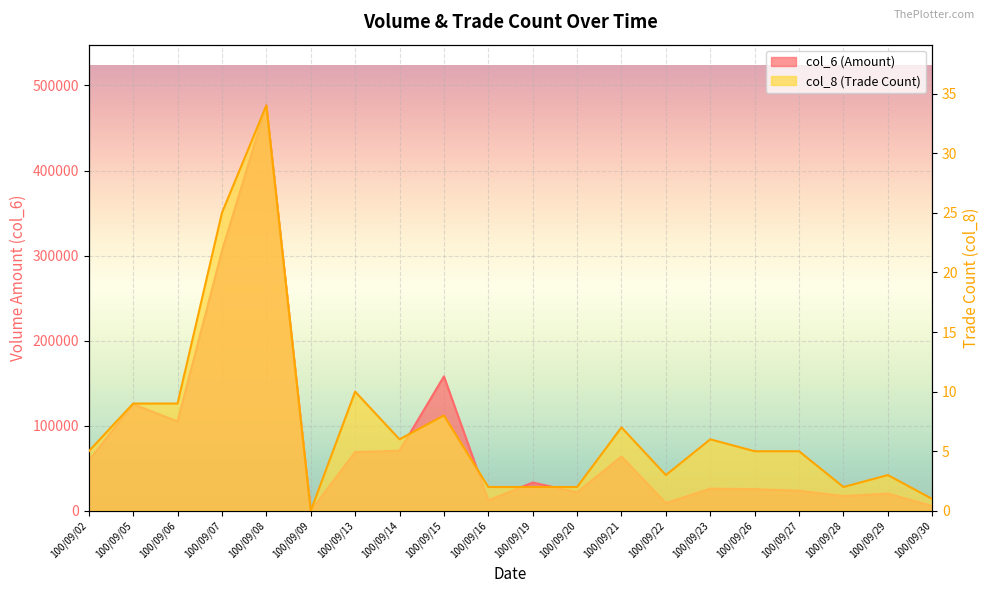

In col_6, how many points are lower than both neighbors (excluding endpoints)?

6